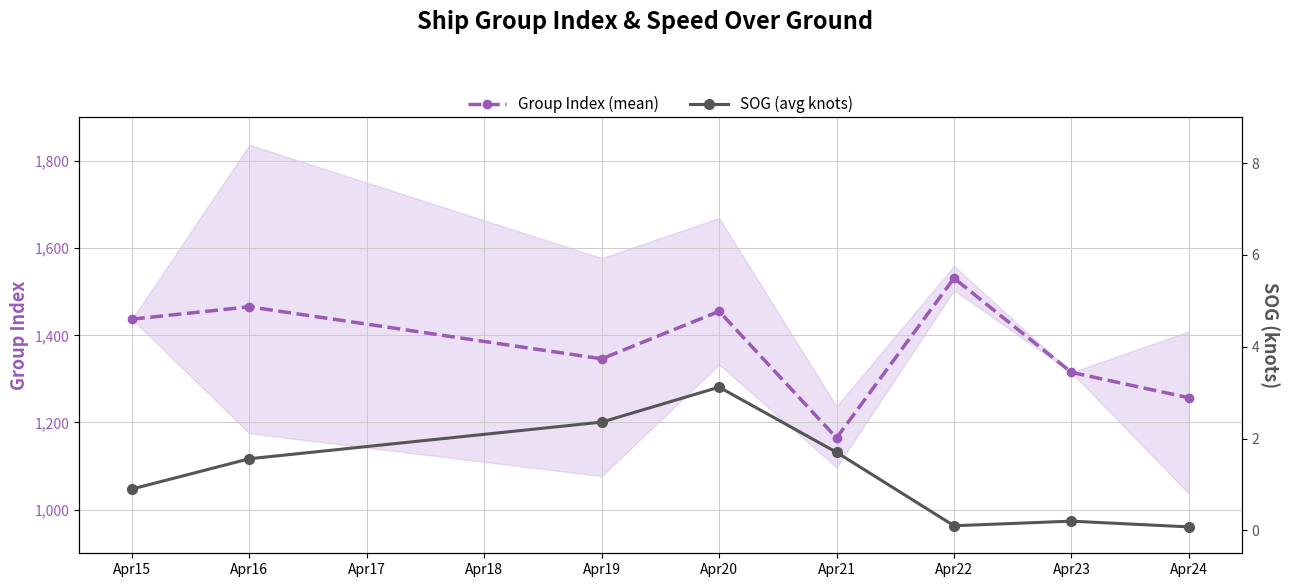

What is the difference between the second highest and second lowest values in the SOG (avg knots) series?

2.3